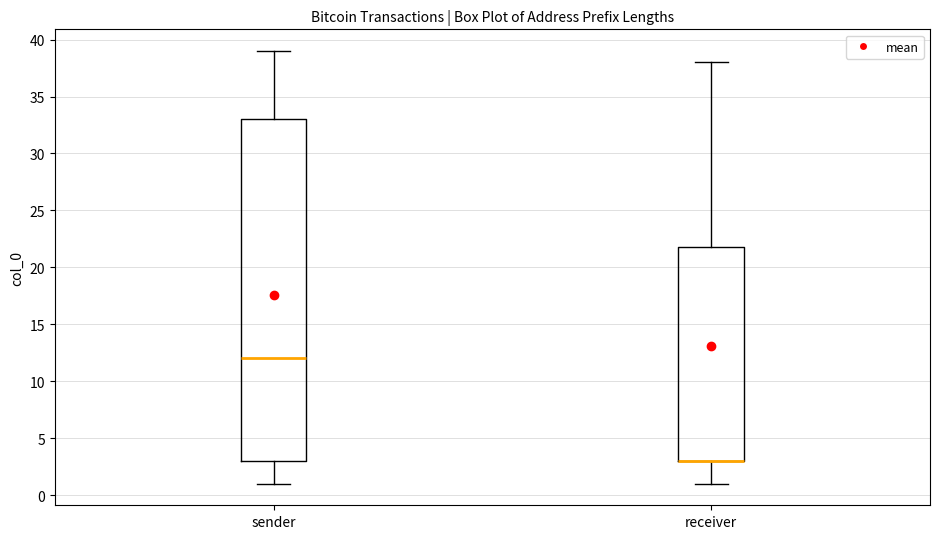

Reading left to right, read every box against the y-axis: the position of its median line, the range the box covers, and the ends of its whiskers. The values are not printed on the chart, so give them approximately, as read against the axis.

sender: median 12, box 3 to 33, whiskers 1 to 39
receiver: median 3 (drawn on the box's lower edge), box 3 to 22, whiskers 1 to 38